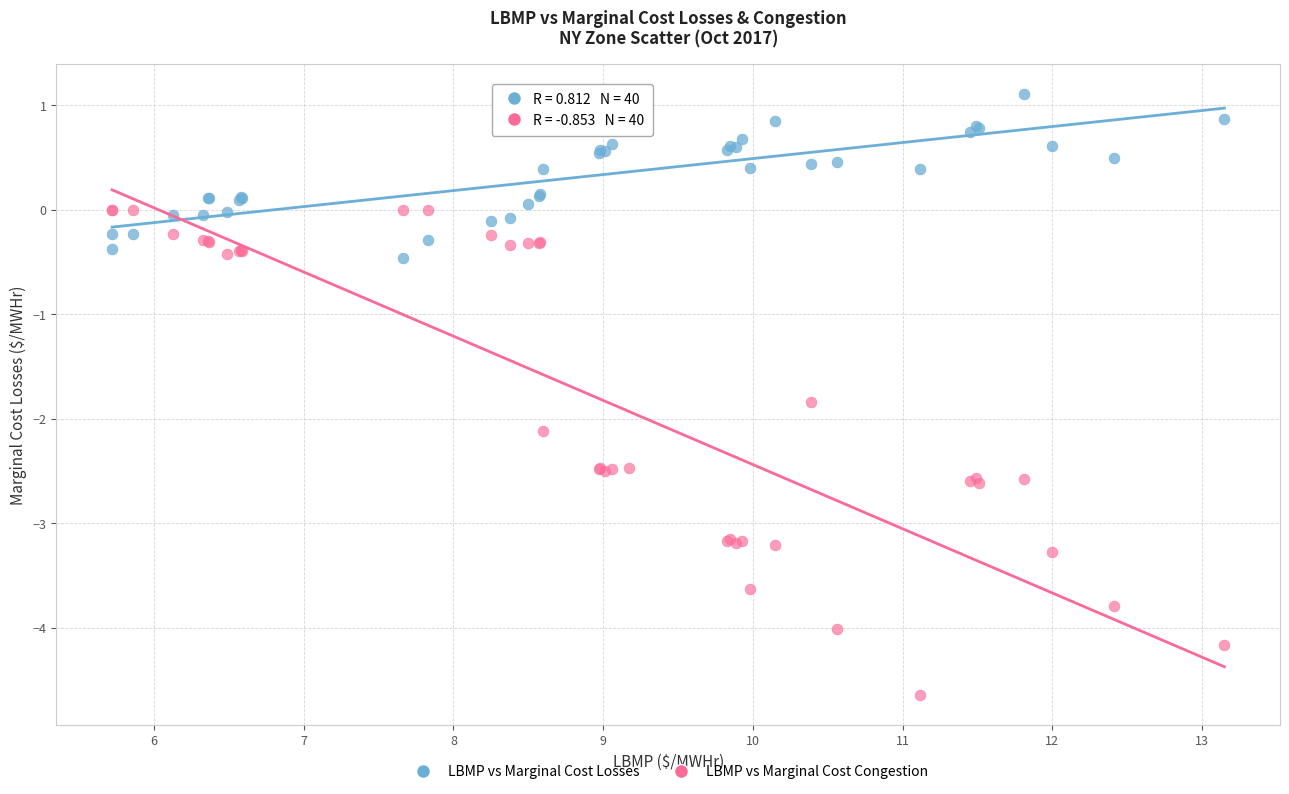

Which series has the widest spread of Y values?

LBMP vs Marginal Cost Congestion